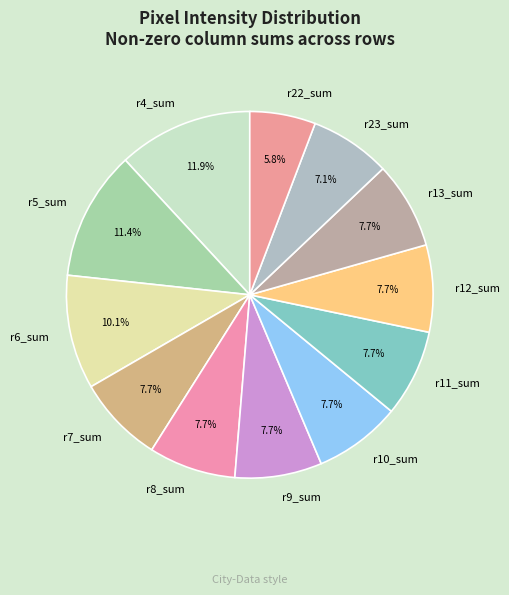

Is there any slice that represents more than half of the pie?

No